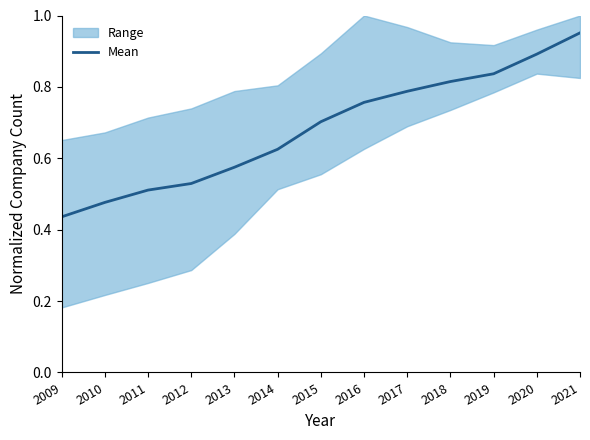

Is it true that the value at 2011 is 0.5?

True